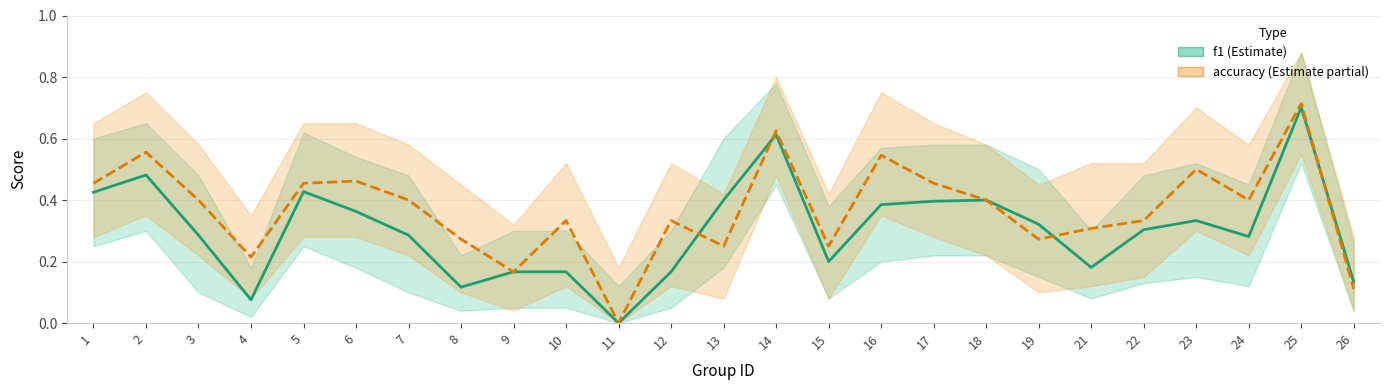

True or false: accuracy has a value of 0.3 at 19.

True